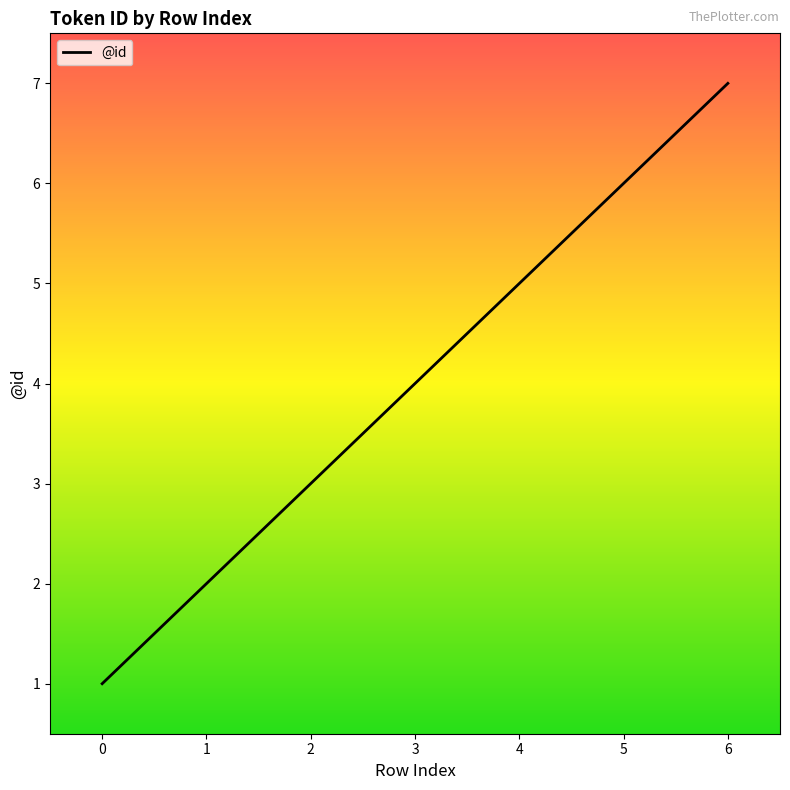

What is the greatest value displayed?

7